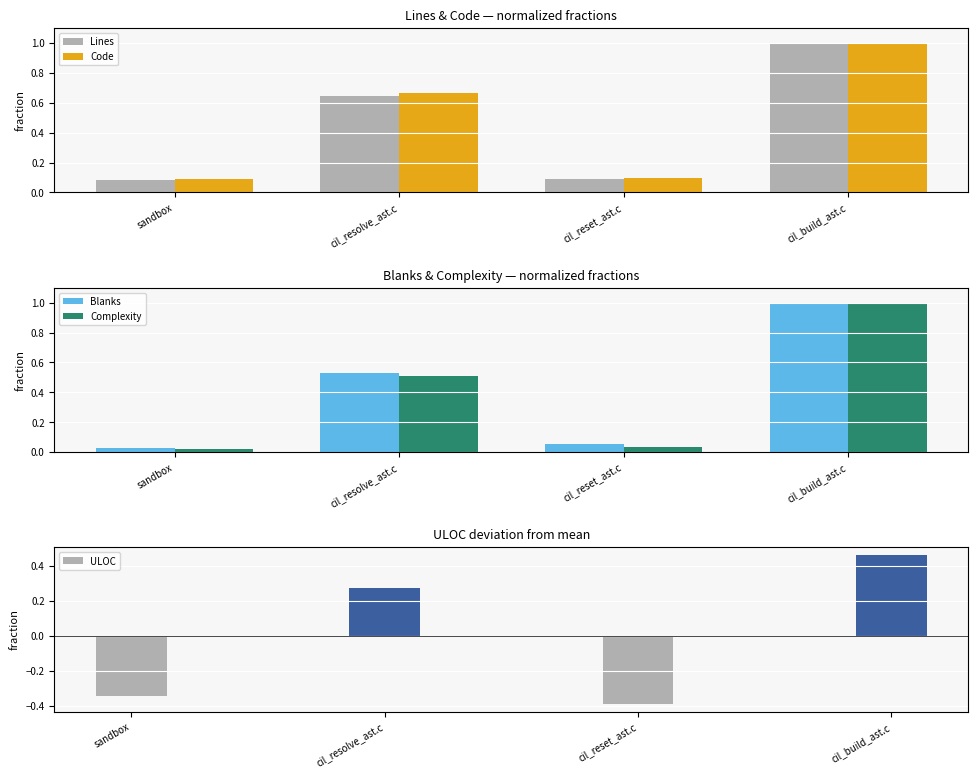

At cil_build_ast.c, list the series in order from smallest to largest.

ULOC, Lines, Code, Blanks, Complexity